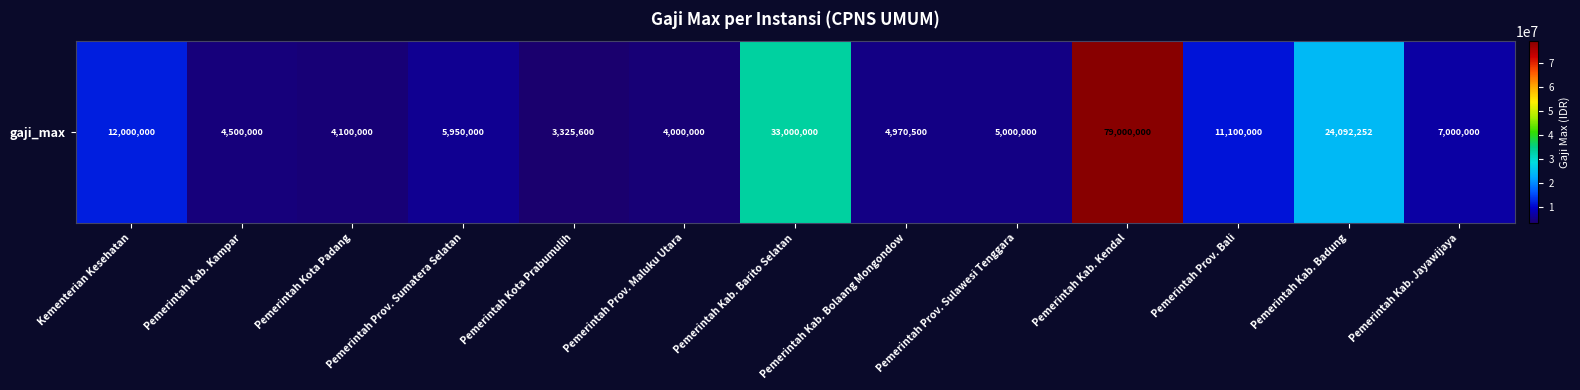

Is it true that the value at Pemerintah Kota Padang is 7120861?

False